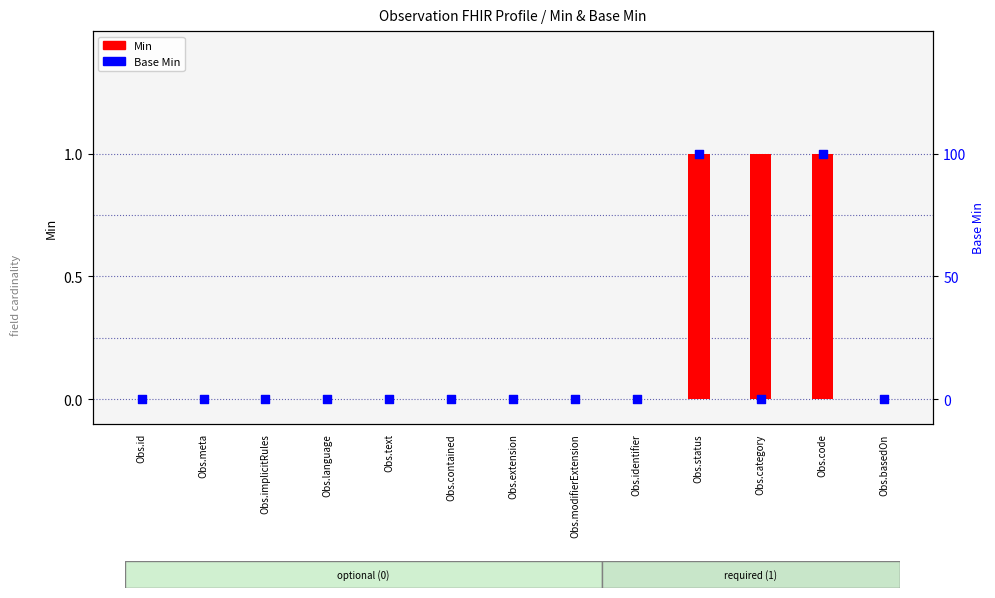

What are all the series names shown in the legend?

Min, Base Min